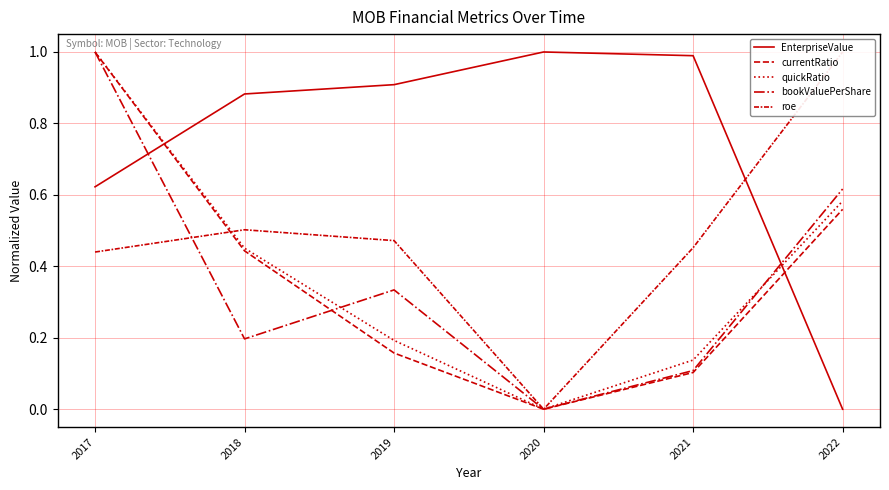

Does the chart display data point markers on the line(s)?

No